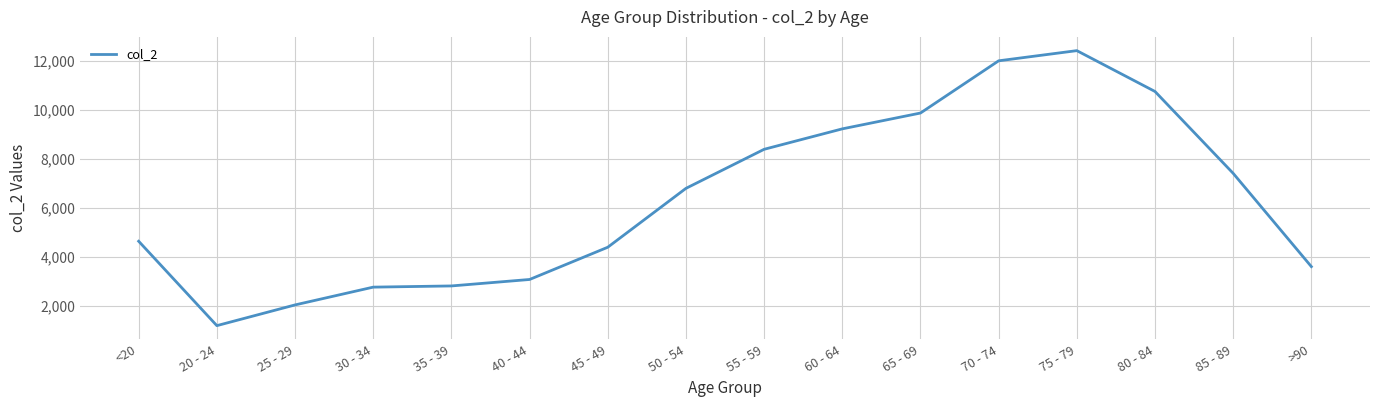

What is the change in value from 55 - 59 to 80 - 84?

+2364